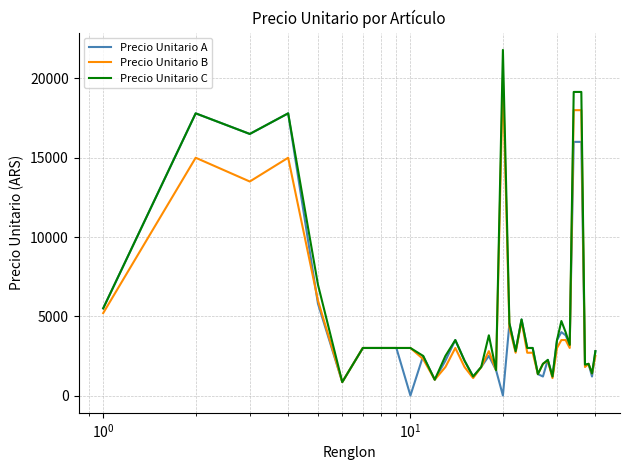

Which series has the widest spread of values?

Precio Unitario C